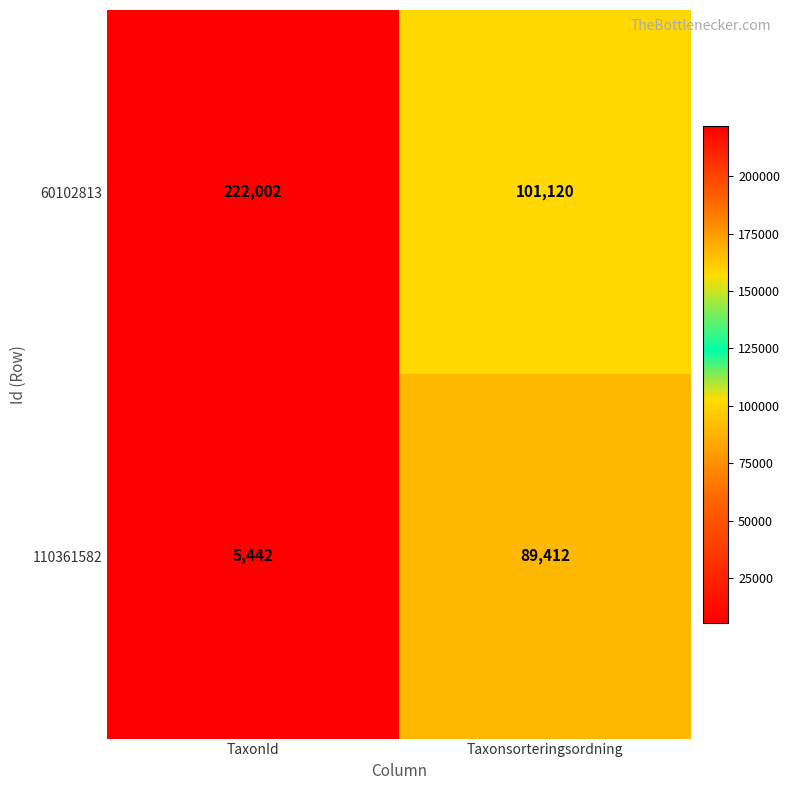

The 110361582 series shows 7561 at TaxonId. True or false?

False